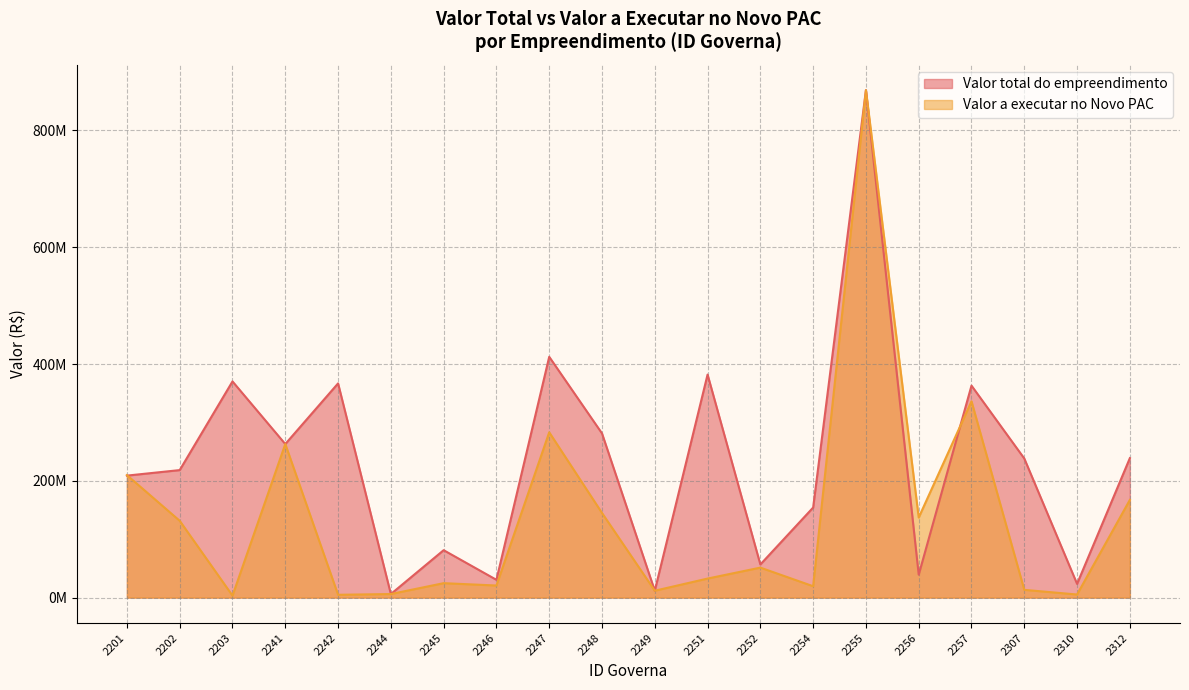

True or false: Valor total do empreendimento and Valor a executar no Novo PAC intersect in this chart.

True